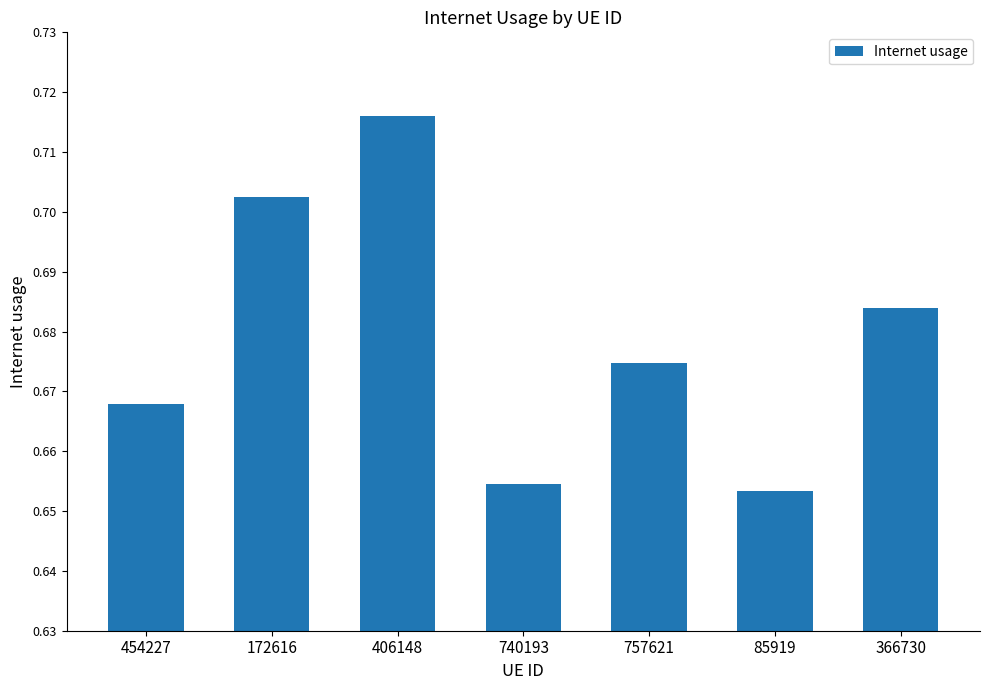

What is the sum of the values at 366730 and 757621?

1.4